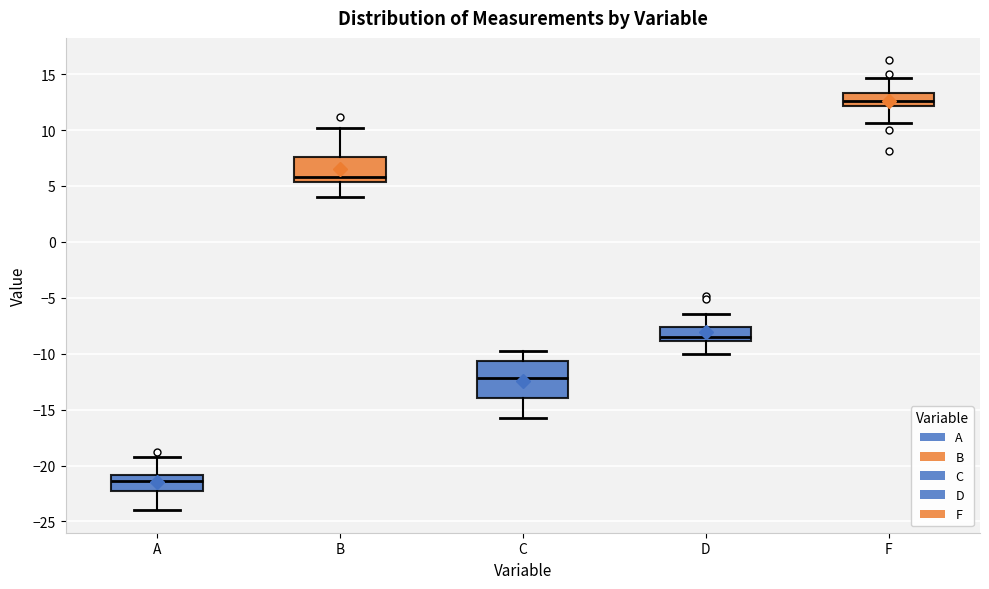

Where is the upper edge of the box for A on the y-axis? The values are not printed on the chart, so give them approximately, as read against the axis.

-21.0